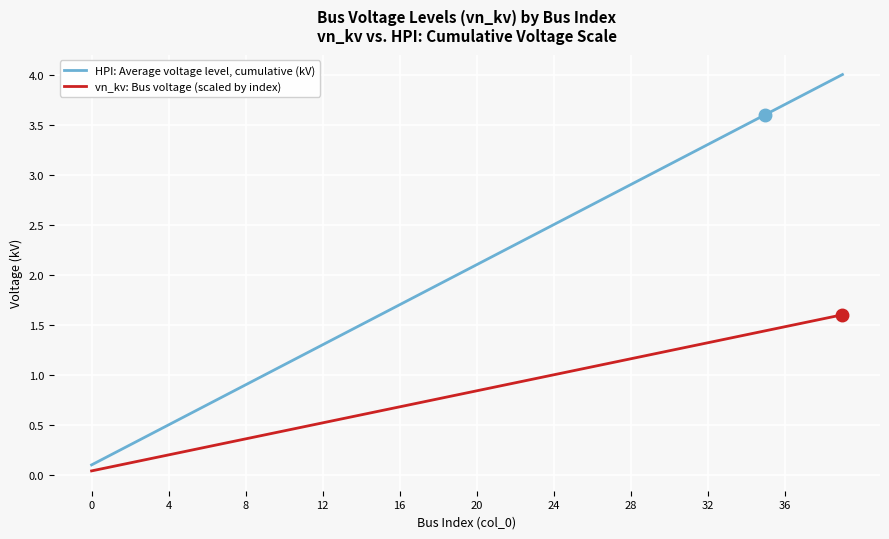

What is the highest value of the vn_kv: Bus voltage (scaled by index) series?

1.6